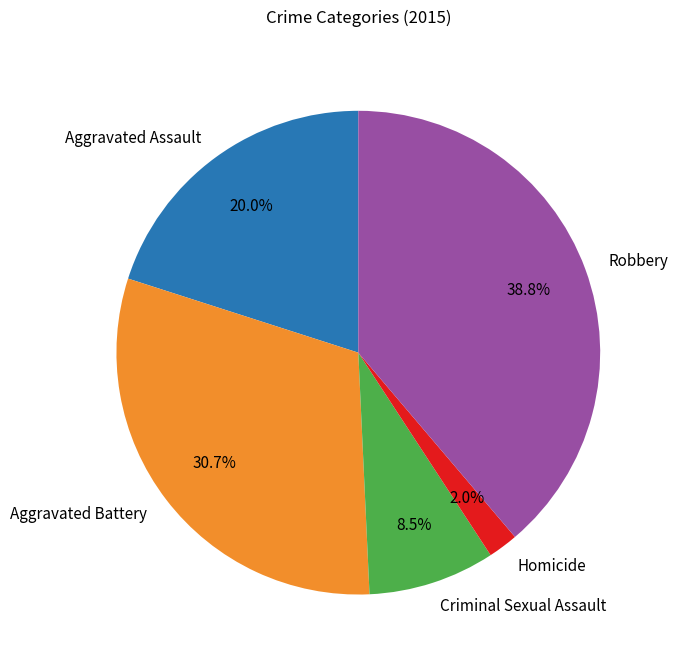

What is the ratio of the value at Criminal Sexual Assault to the value at Aggravated Battery?

0.3